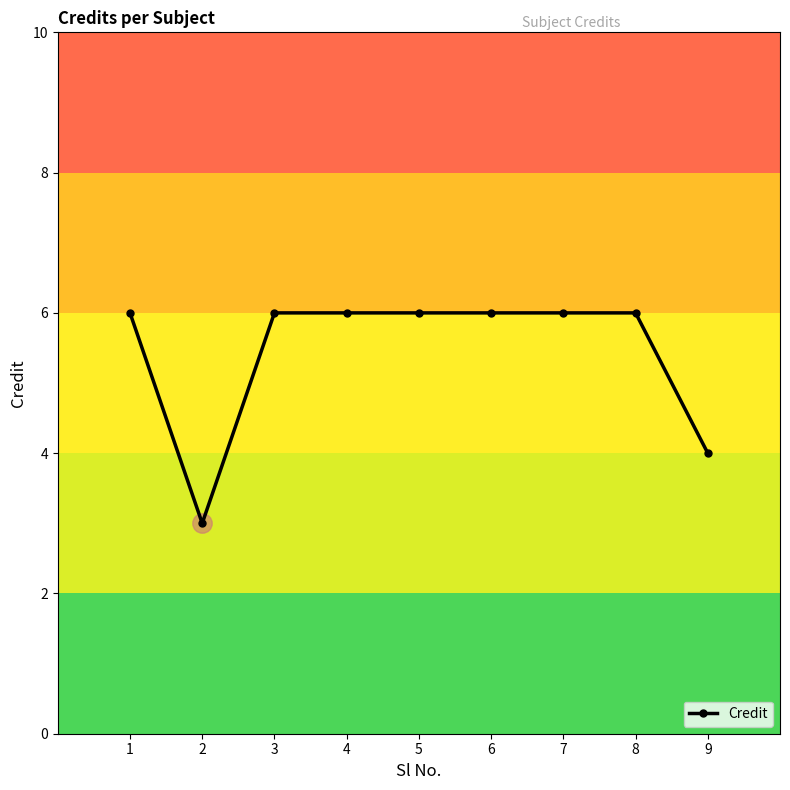

Approximately how many times larger is the value at 2 compared to 7?

0.5